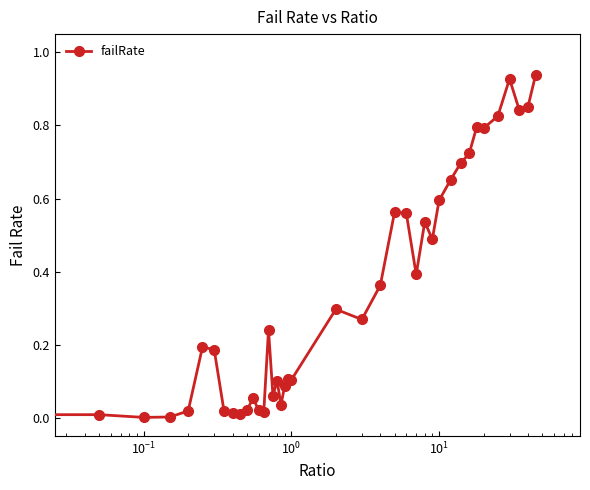

True or false: the data has more than 2 interior local peaks.

True